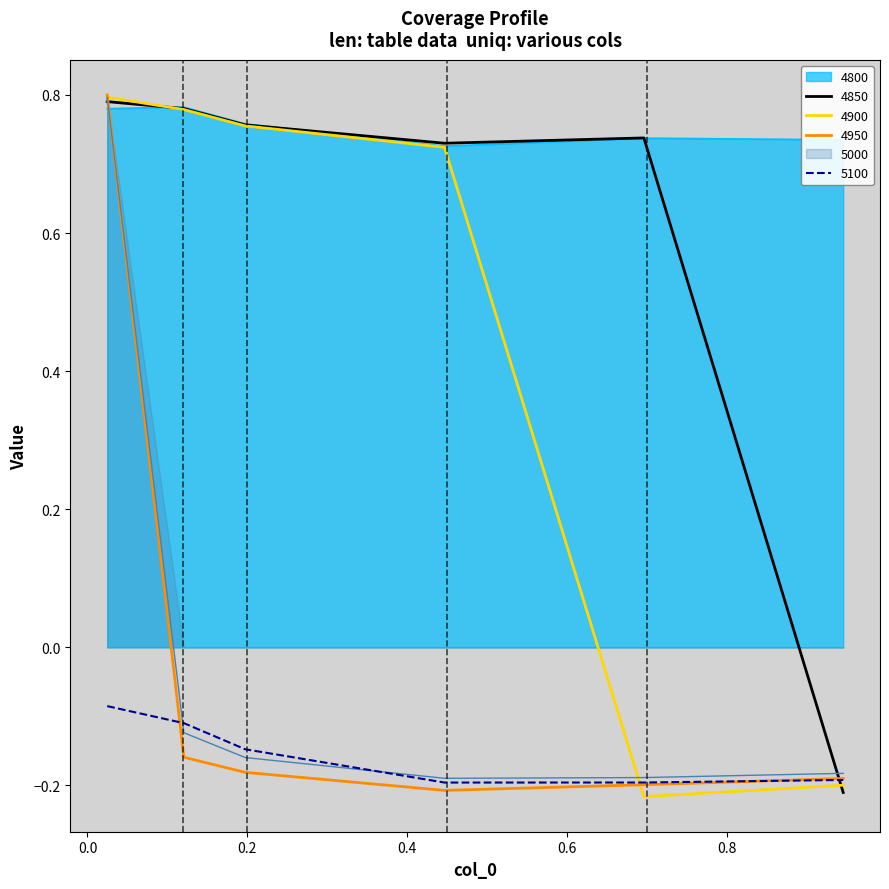

What position from the right is 0.1972602739726027?

4